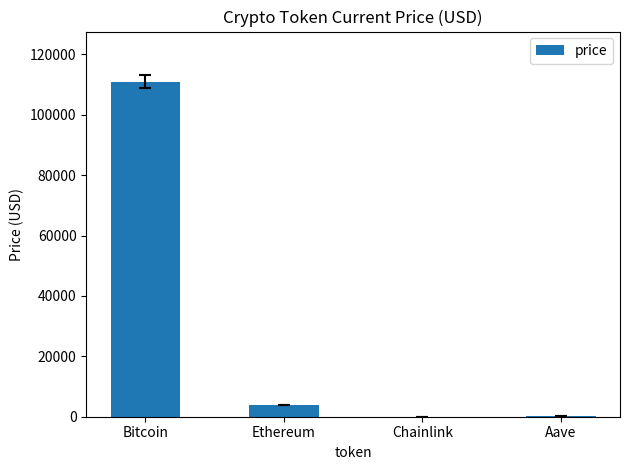

At which label does the data first exceed 3945?

Bitcoin